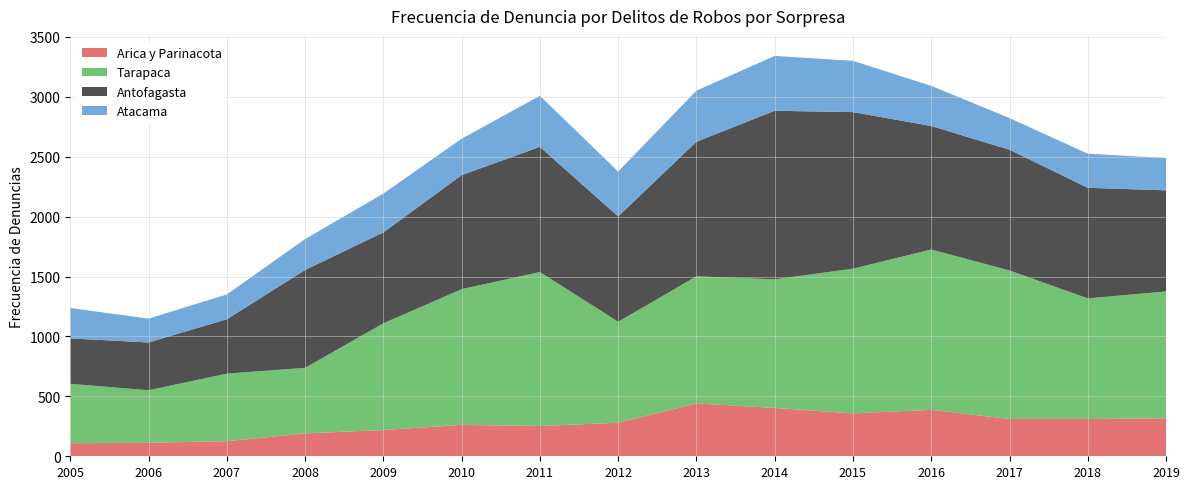

Reading left to right, what are all the values shown in this chart?

Arica y Parinacota: 2005=109	2006=113	2007=126	2008=191	2009=219	2010=262	2011=253	2012=280	2013=441	2014=404	2015=358	2016=388	2017=311	2018=311	2019=317
Tarapaca: 2005=496	2006=438	2007=564	2008=547	2009=891	2010=1133	2011=1285	2012=843	2013=1061	2014=1073	2015=1208	2016=1338	2017=1240	2018=1007	2019=1059
Antofagasta: 2005=379	2006=399	2007=454	2008=817	2009=759	2010=952	2011=1045	2012=879	2013=1124	2014=1407	2015=1307	2016=1031	2017=1008	2018=923	2019=844
Atacama: 2005=254	2006=199	2007=207	2008=258	2009=324	2010=304	2011=426	2012=375	2013=426	2014=458	2015=428	2016=335	2017=264	2018=285	2019=269